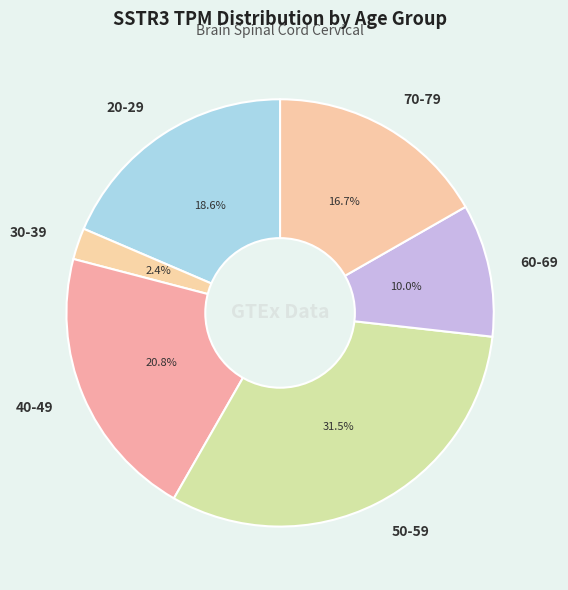

Which category has the smallest portion of the pie?

30-39